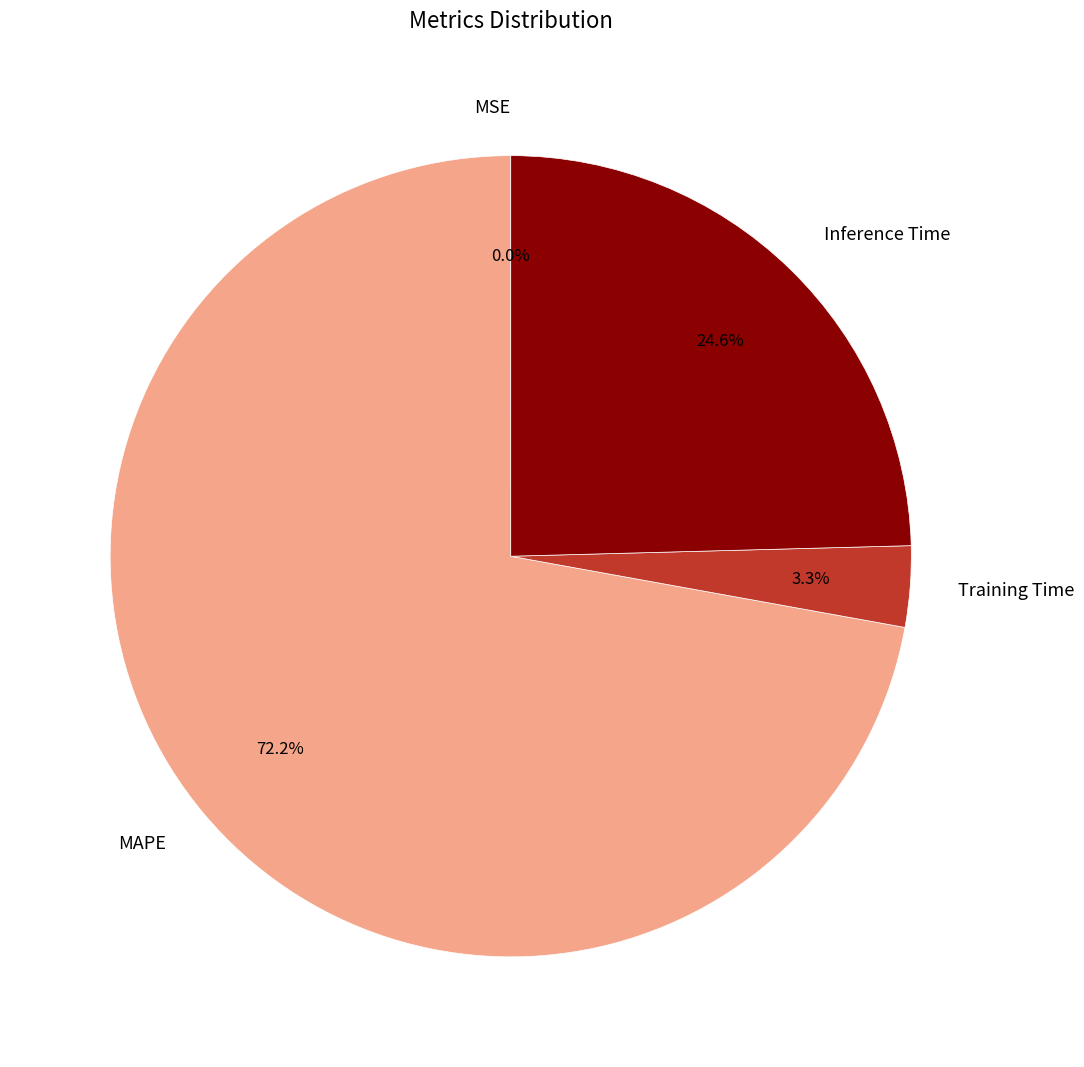

Is the sum of MAPE and Inference Time greater than half?

Yes